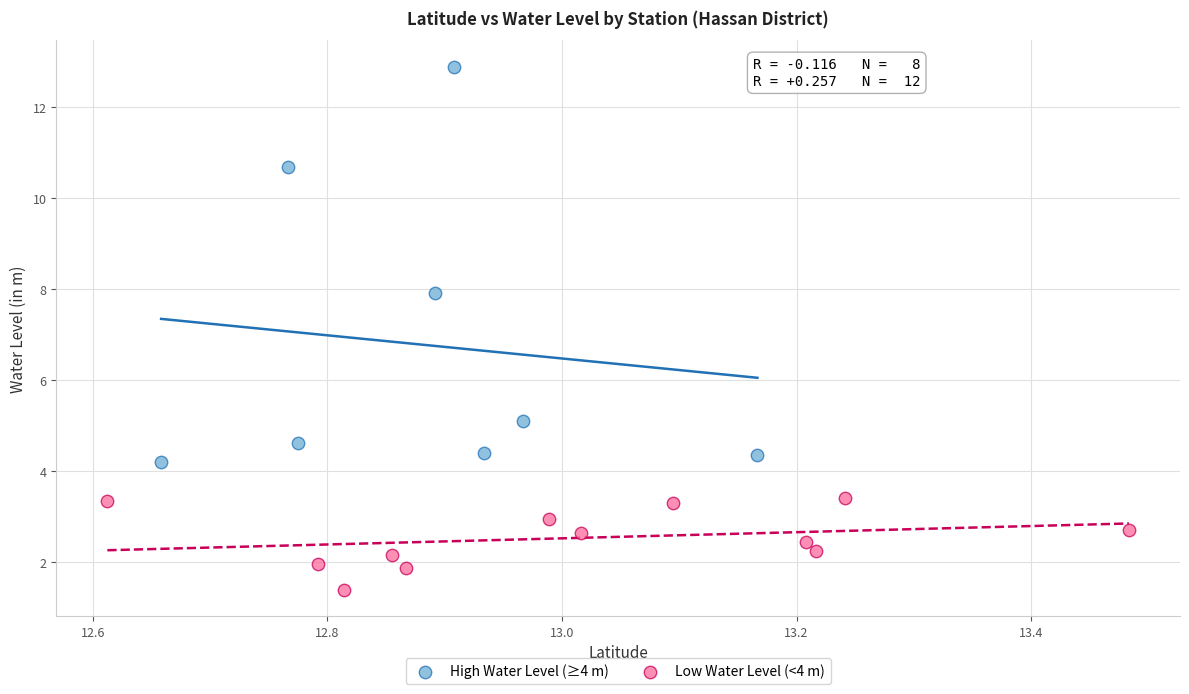

Which series reaches the maximum Y coordinate?

High Water Level (≥4 m)